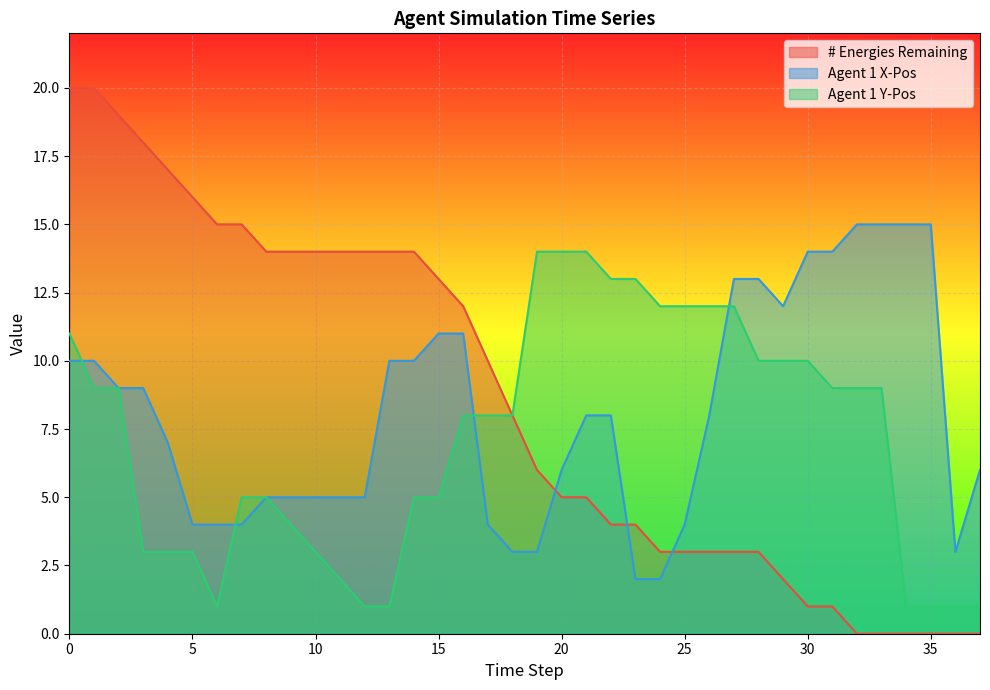

Rank the categories by Agent 1 Y-Pos value from lowest to highest.

6, 12, 13, 34, 35, 36, 37, 11, 3, 4, 5, 10, 9, 7, 8, 14, 15, 16, 17, 18, 1, 2, 31, 32, 33, 28, 29, 30, 0, 24, 25, 26, 27, 22, 23, 19, 20, 21